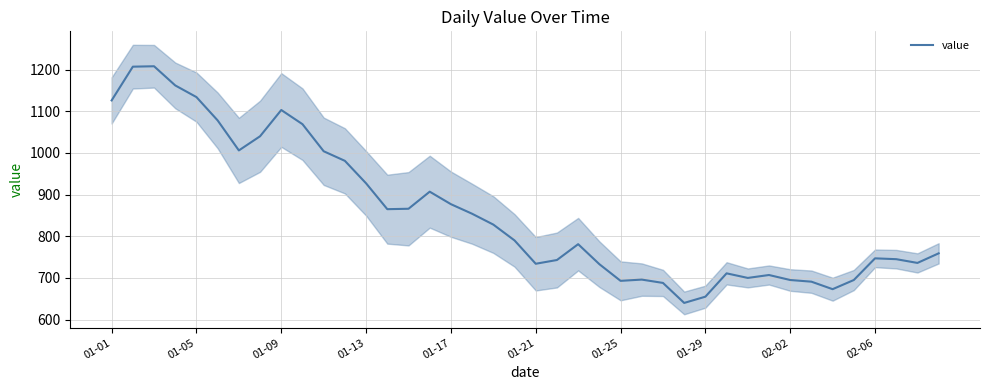

What is the approximate value at 17, to the nearest 50?

850